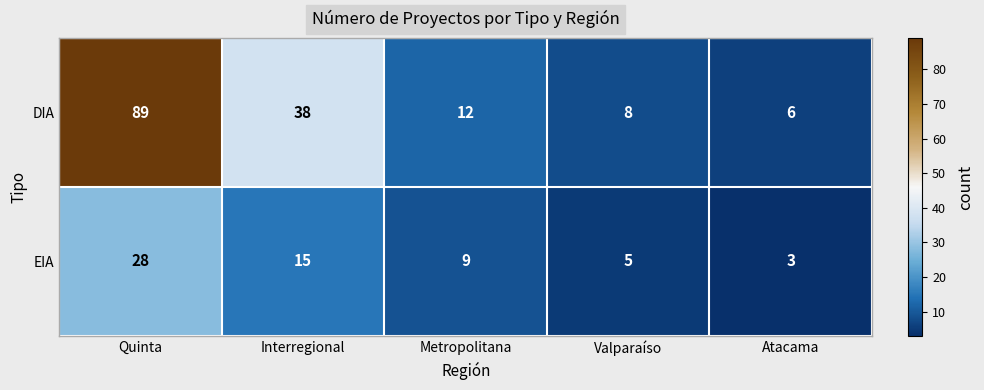

Which series has the largest range (max minus min)?

DIA